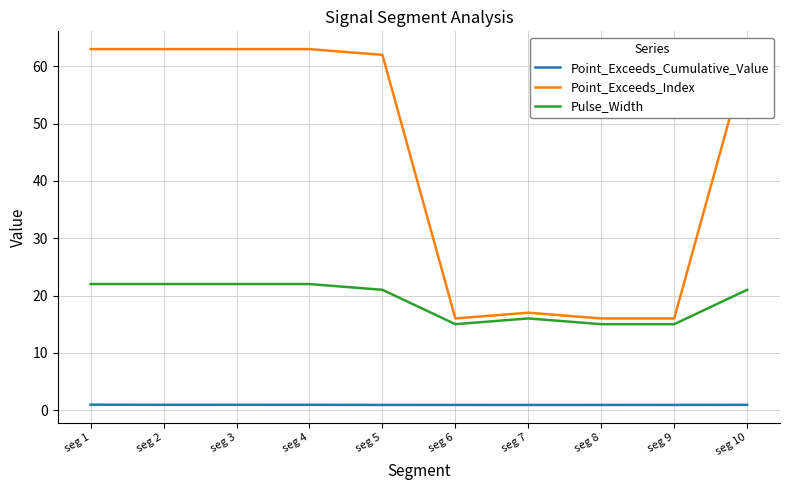

Which series has the widest spread of values?

Point_Exceeds_Index